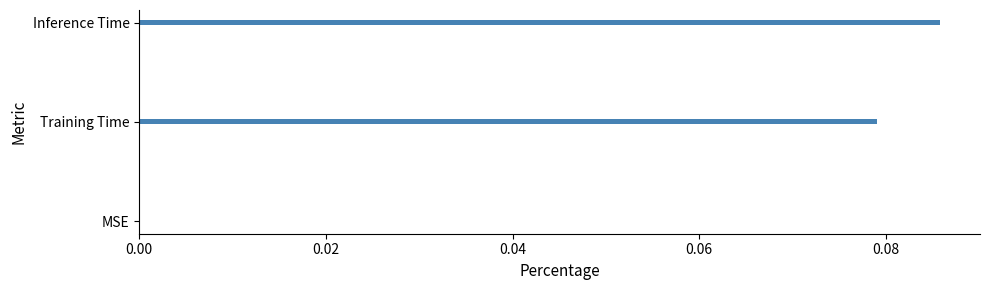

True or false: the data shows 0.0 at Training Time.

False